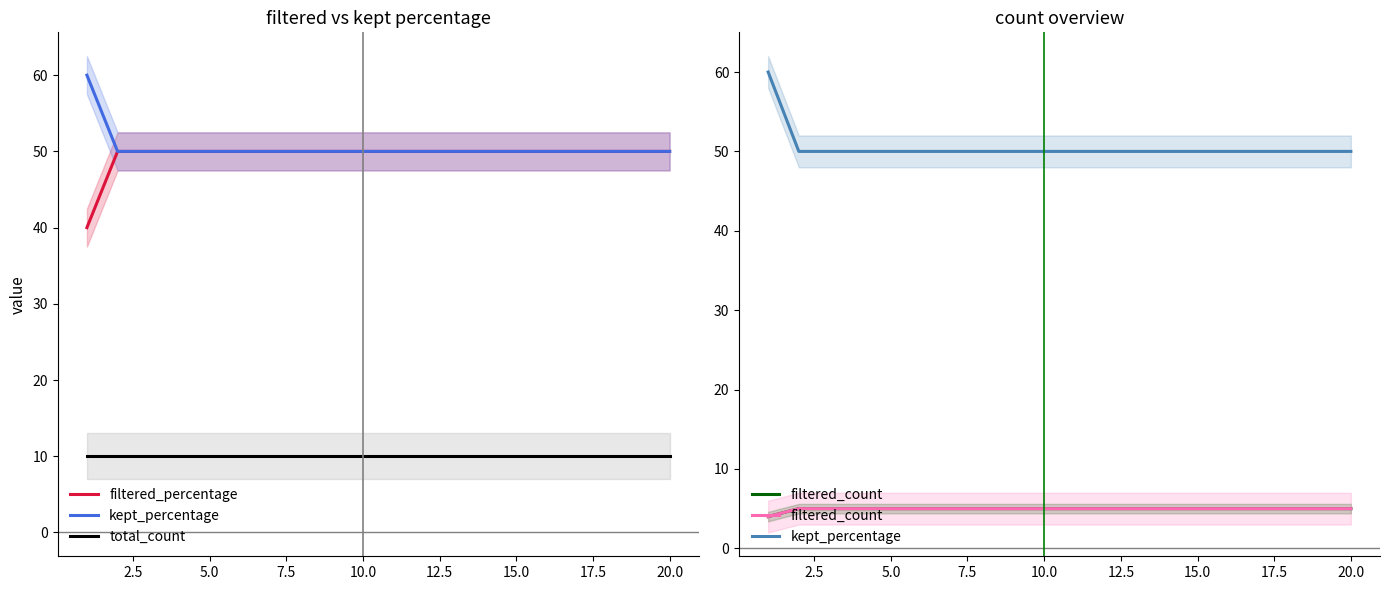

What is the label of the 6th point from the left?

12.5